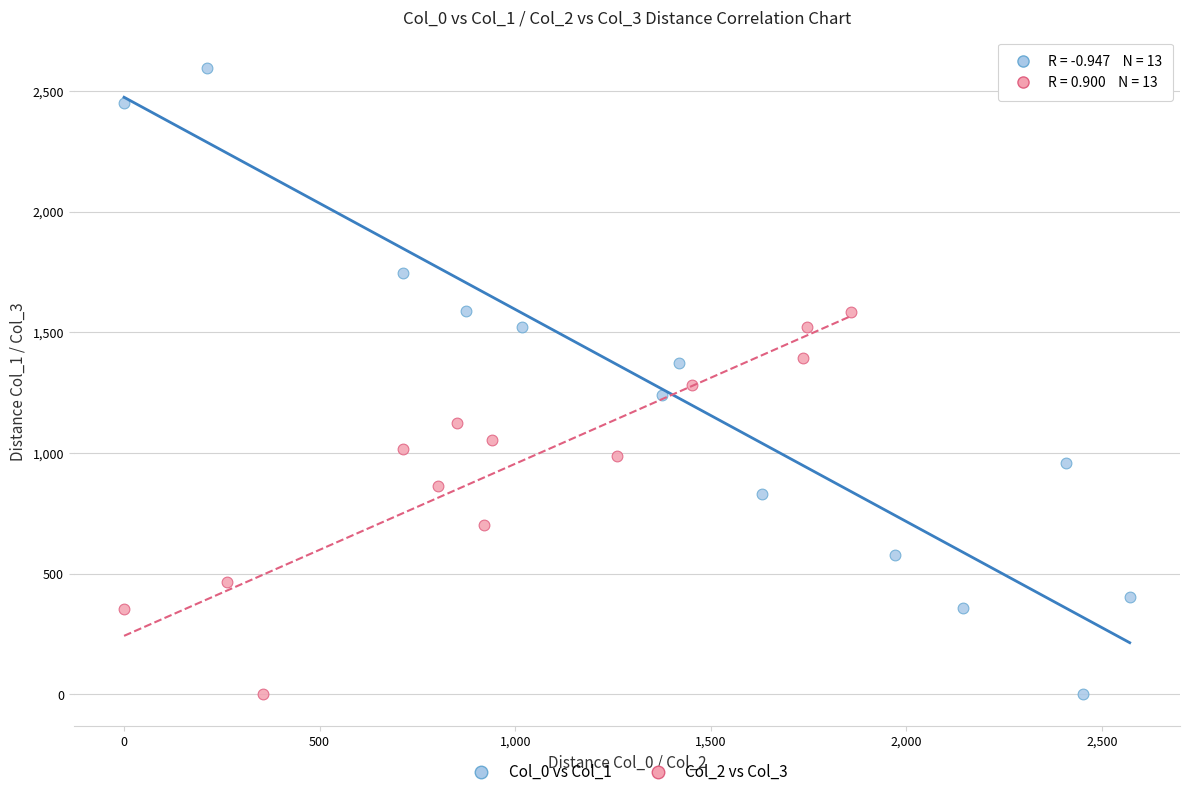

Which series has the widest spread of Y values?

Col_0 vs Col_1